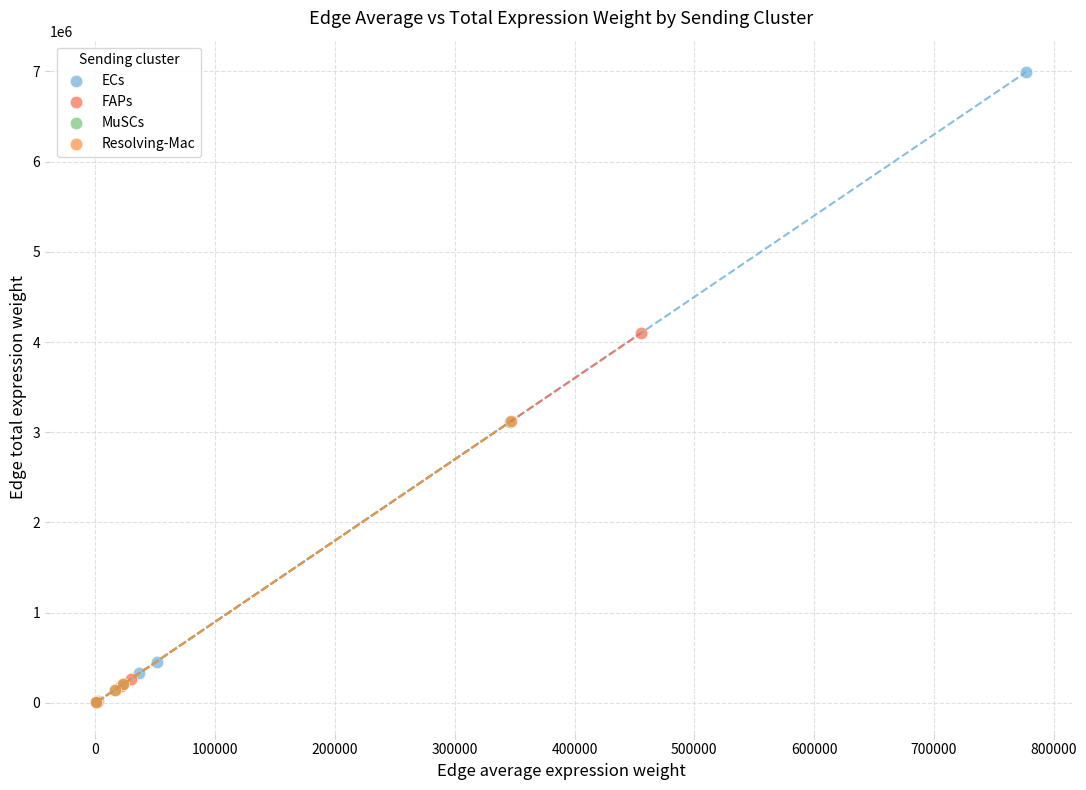

Which series contains the highest Y value?

ECs